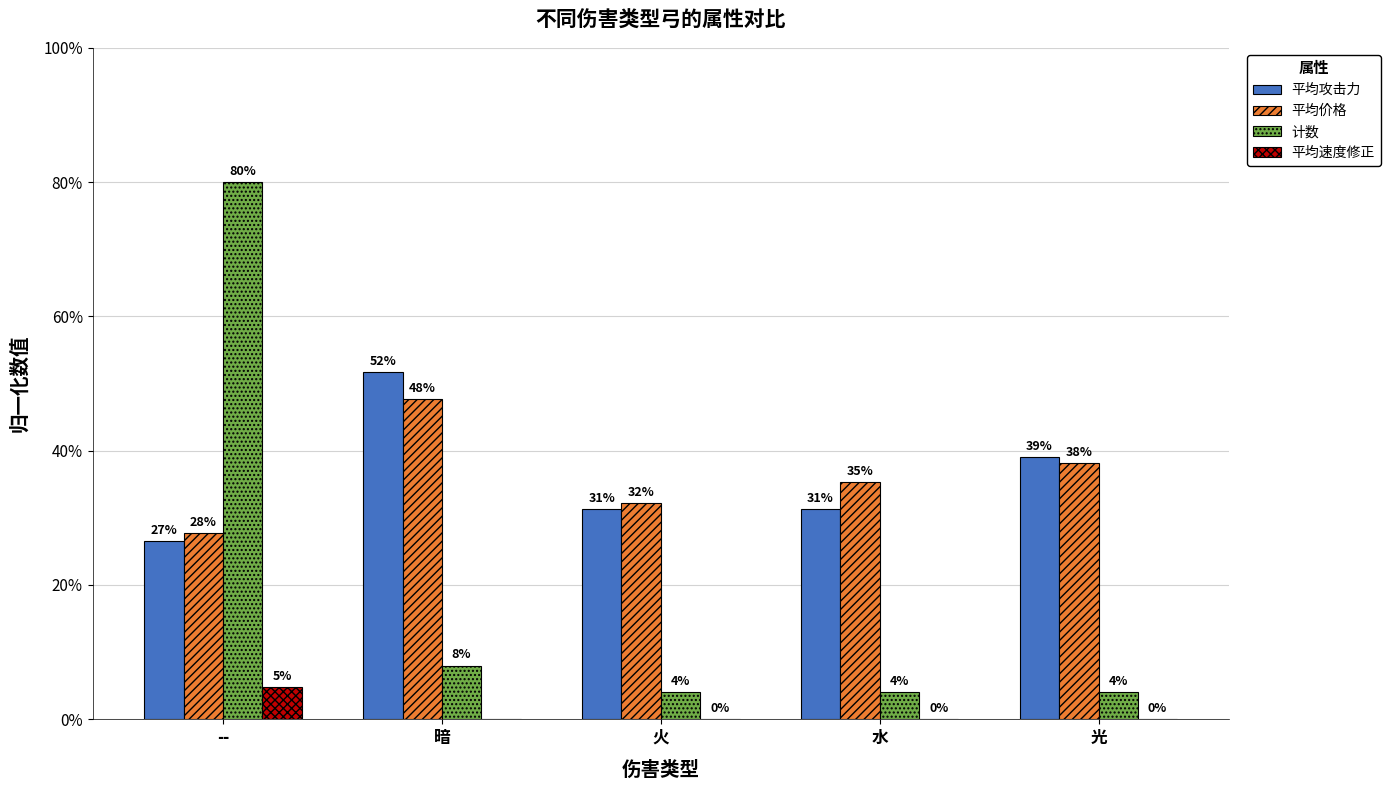

At which label is 平均价格 closest to 0?

--